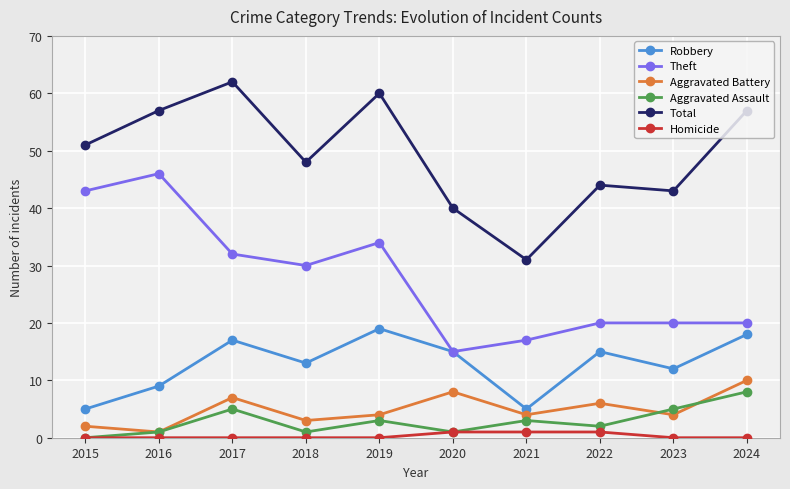

Reading left to right, what are all the values shown in this chart?

Robbery: 2015=5	2016=9	2017=17	2018=13	2019=19	2020=15	2021=5	2022=15	2023=12	2024=18
Theft: 2015=43	2016=46	2017=32	2018=30	2019=34	2020=15	2021=17	2022=20	2023=20	2024=20
Aggravated Battery: 2015=2	2016=1	2017=7	2018=3	2019=4	2020=8	2021=4	2022=6	2023=4	2024=10
Aggravated Assault: 2015=0	2016=1	2017=5	2018=1	2019=3	2020=1	2021=3	2022=2	2023=5	2024=8
Total: 2015=51	2016=57	2017=62	2018=48	2019=60	2020=40	2021=31	2022=44	2023=43	2024=57
Homicide: 2015=0	2016=0	2017=0	2018=0	2019=0	2020=1	2021=1	2022=1	2023=0	2024=0